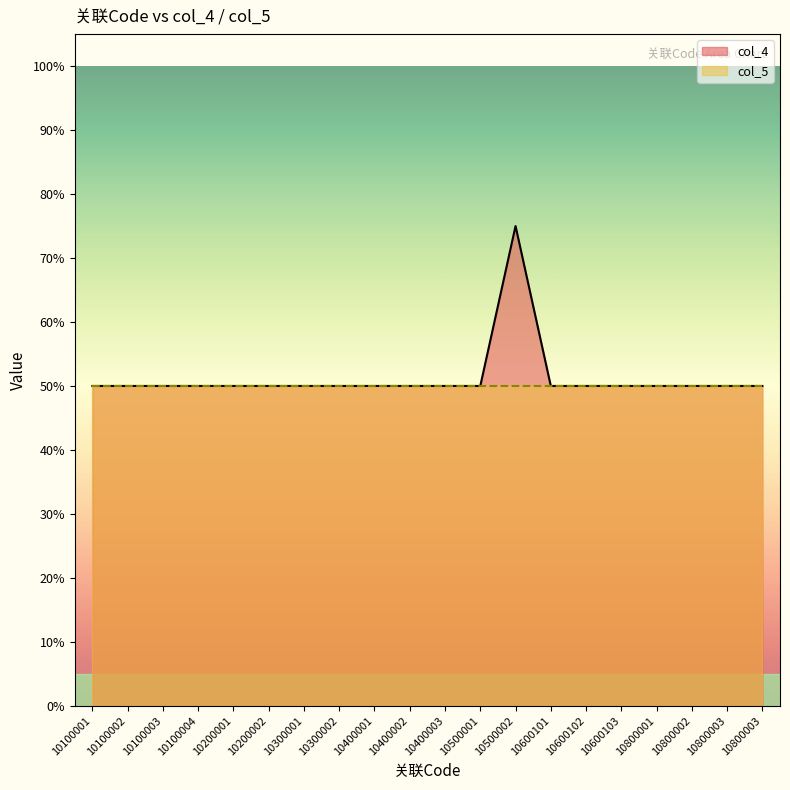

List the labels in order of value, smallest first.

10100001, 10100002, 10100003, 10100004, 10200001, 10200002, 10300001, 10300002, 10400001, 10400002, 10400003, 10500001, 10600101, 10600102, 10600103, 10800001, 10800002, 10800003, 10800003, 10500002